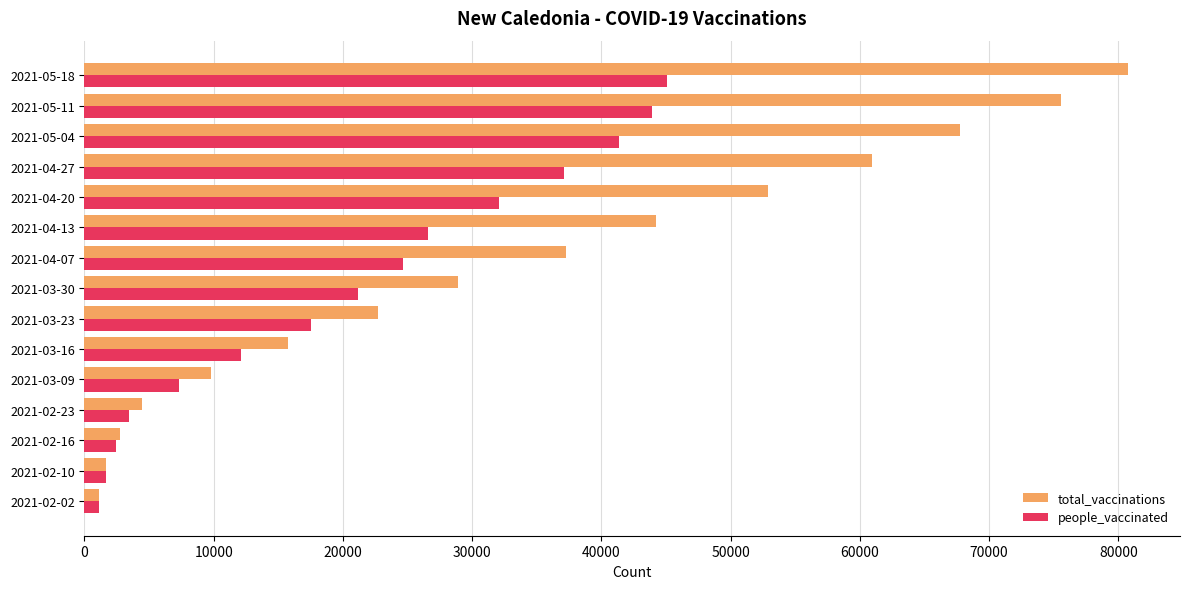

How many distinct data groups are displayed?

2